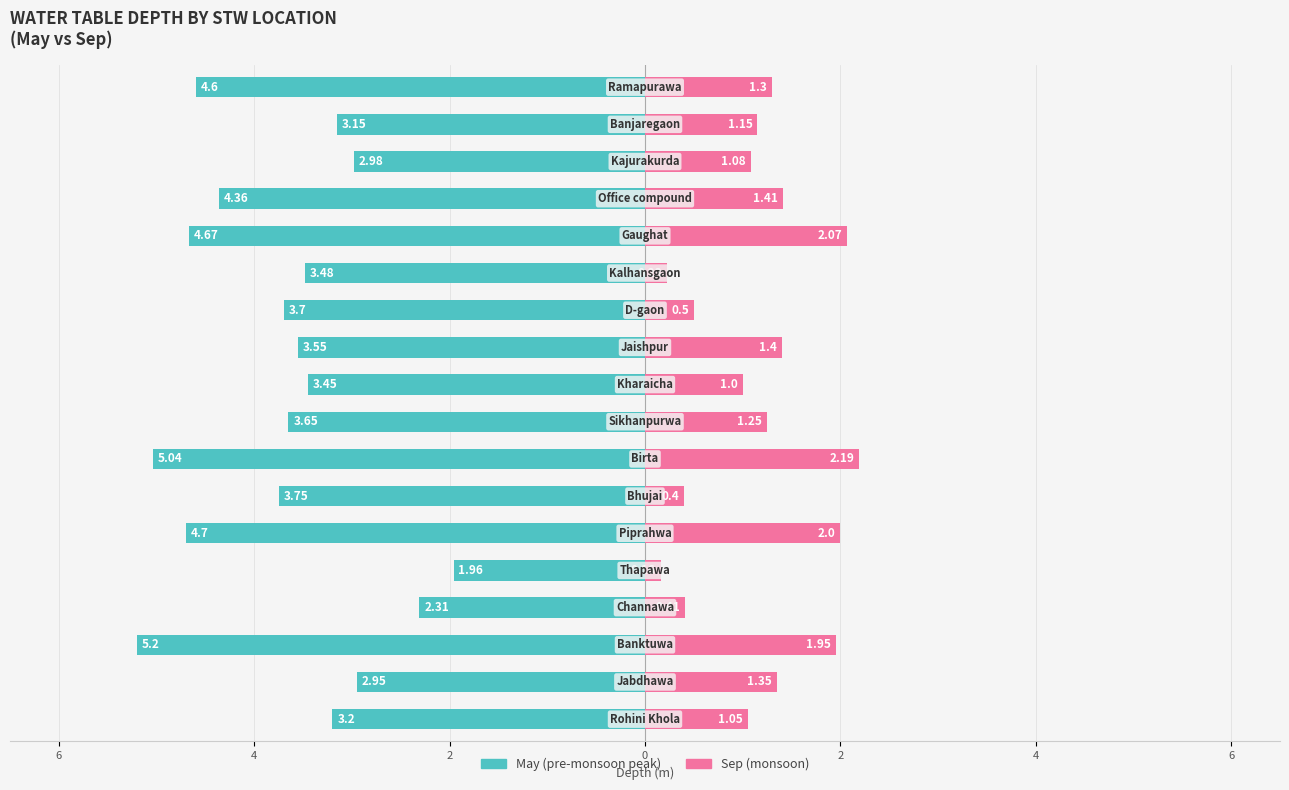

Is it true that May equals -0.9 at 15?

False